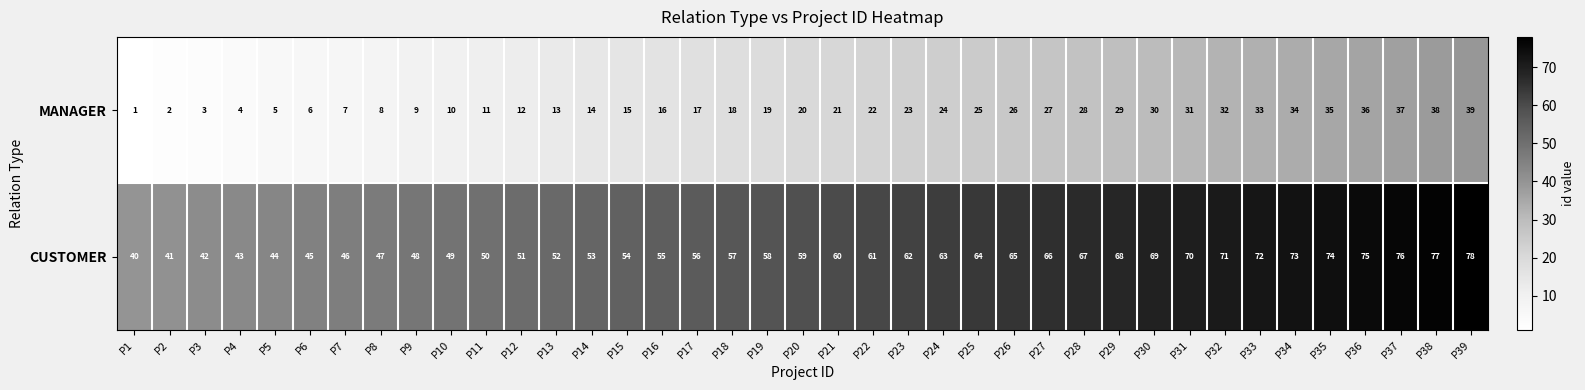

Rank the series by their maximum value, from highest to lowest.

CUSTOMER, MANAGER